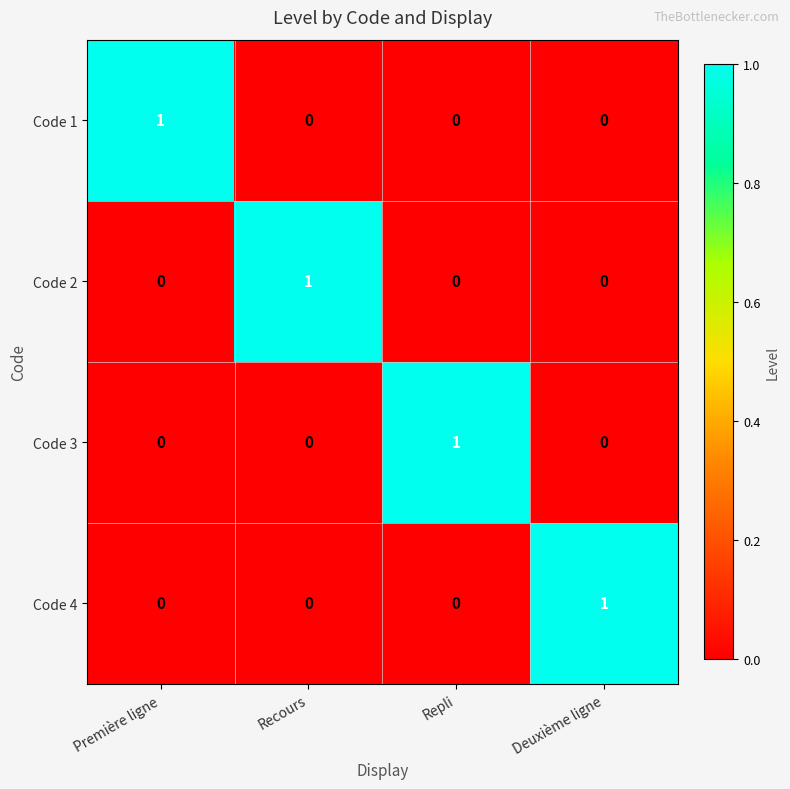

At how many categories does at least one series exceed 0?

4